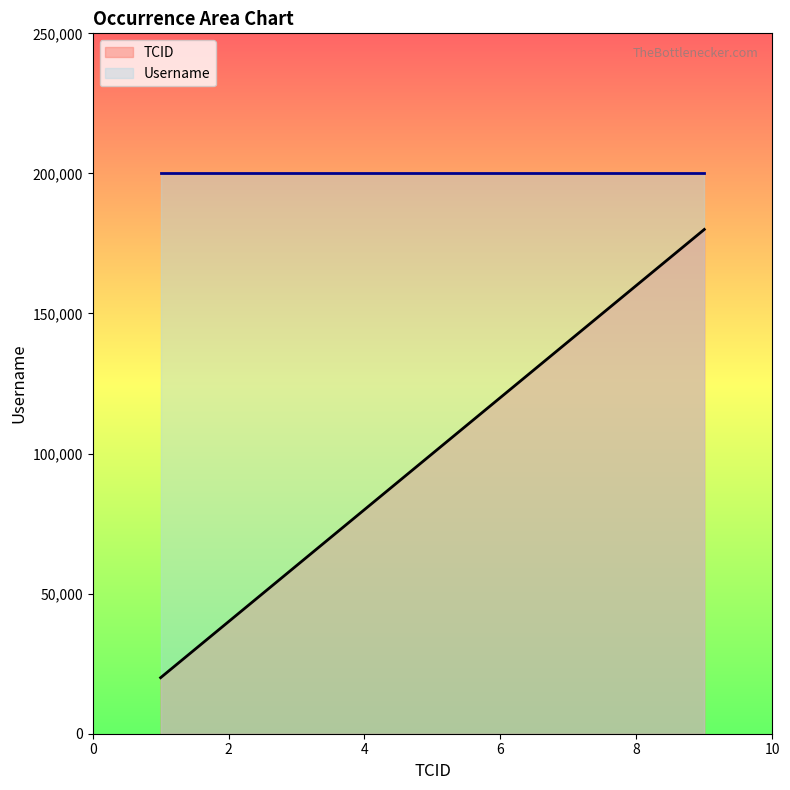

Read the TCID value at 8.

160000